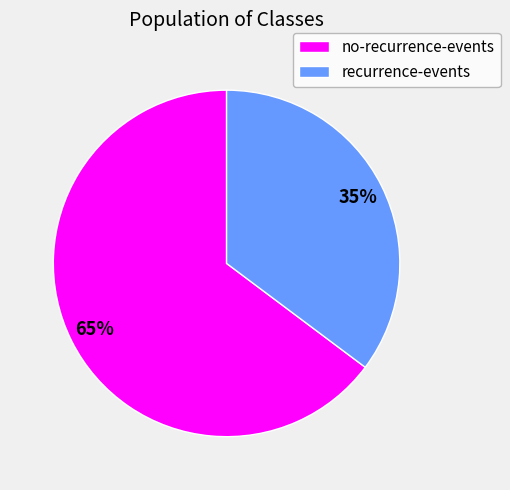

Is it true that recurrence-events is 48% of the pie?

False